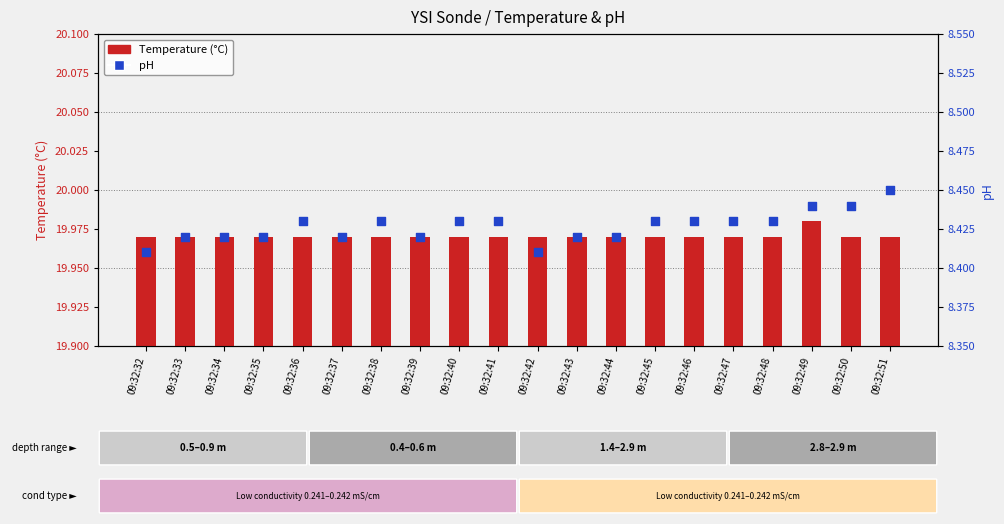

Which series has the largest total across all categories?

Temperature (°C)